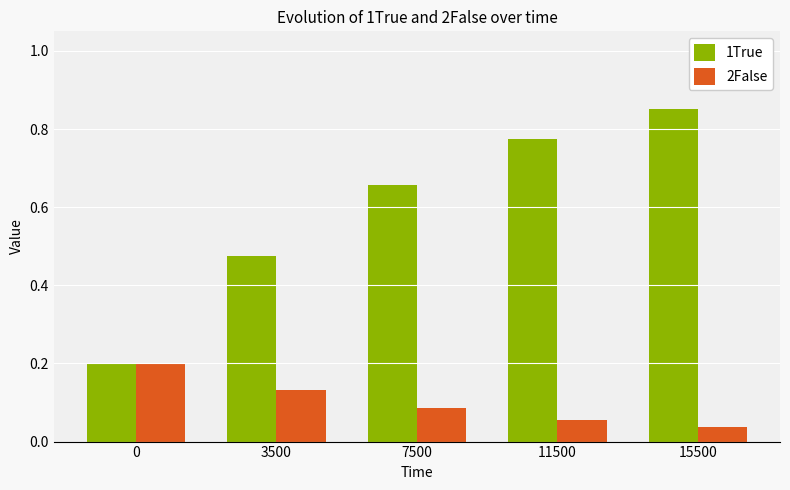

Which series changed the most between 0 and 11500?

1True